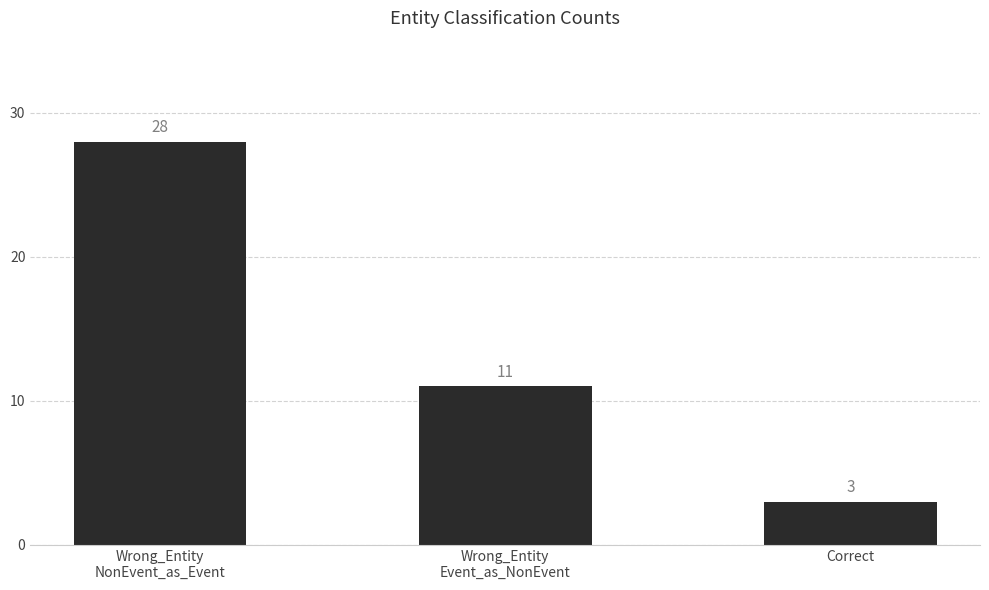

How many categories are shown in the chart?

3